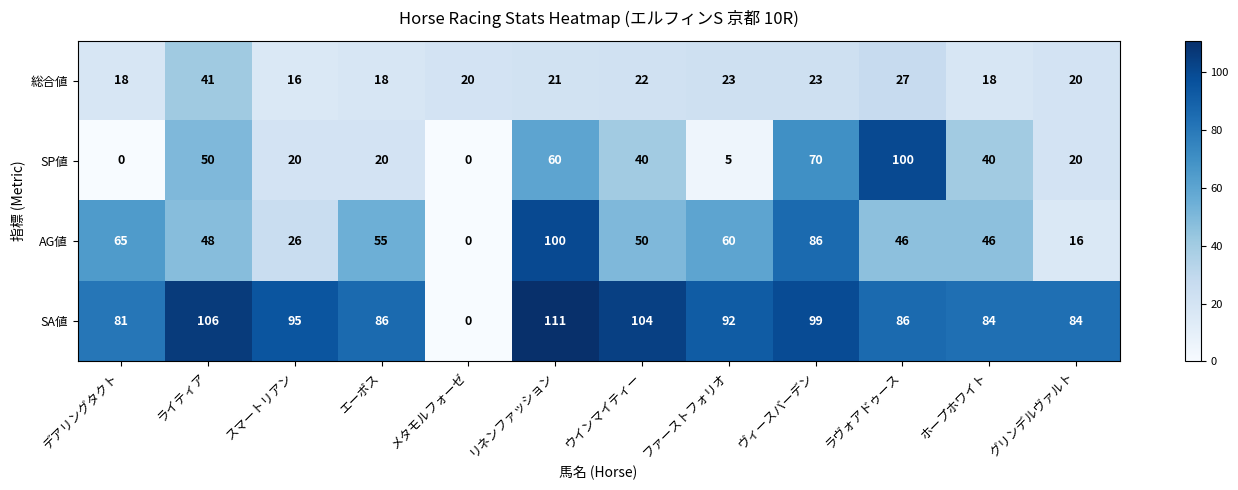

At which category is the sum across all series the highest?

リネンファッション